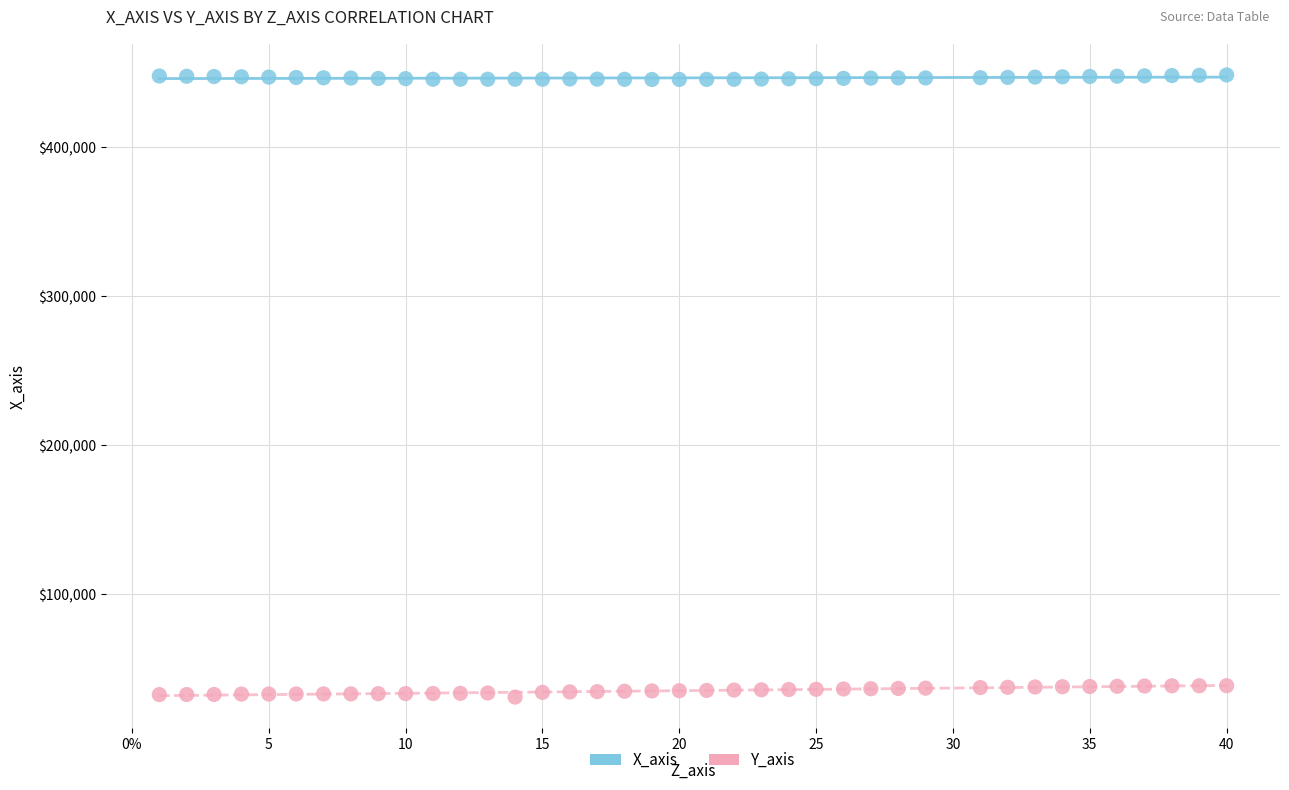

What are all the series names shown in the legend?

X_axis, Y_axis